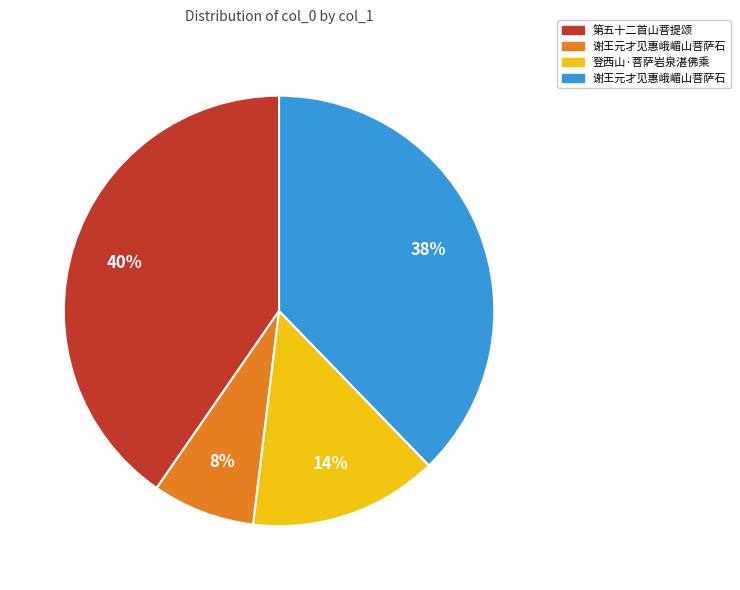

How many segments does this pie chart have?

4